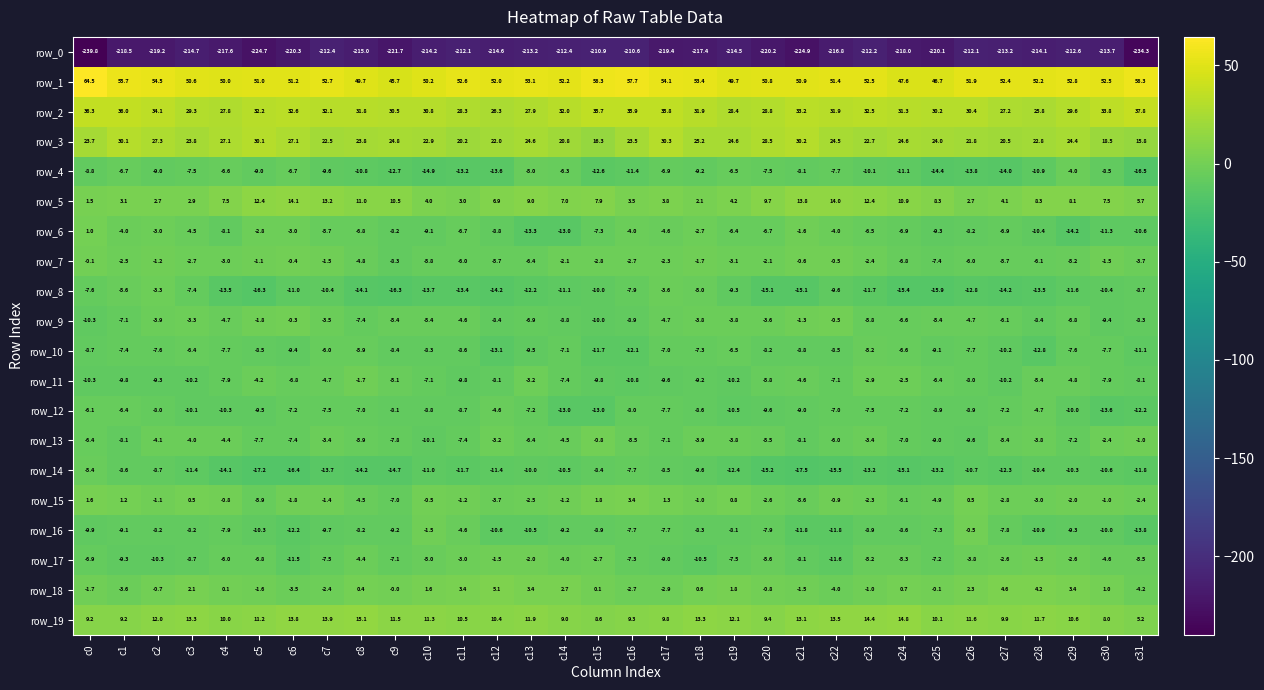

What is the difference between the row_10 values at c18 and c7?

1.3